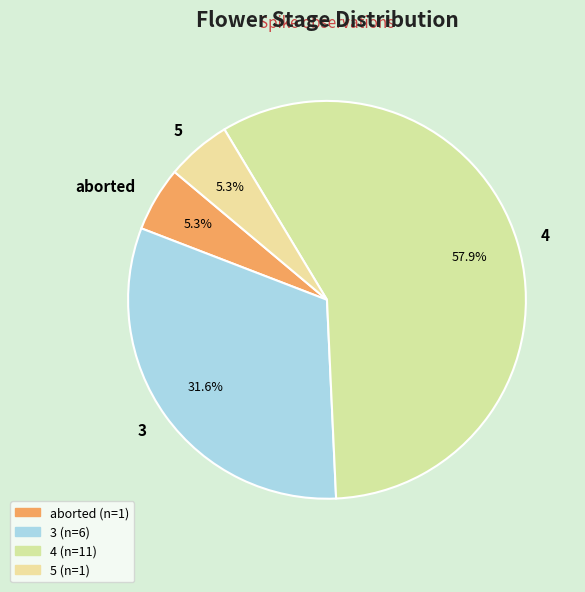

Which slice is the largest?

4